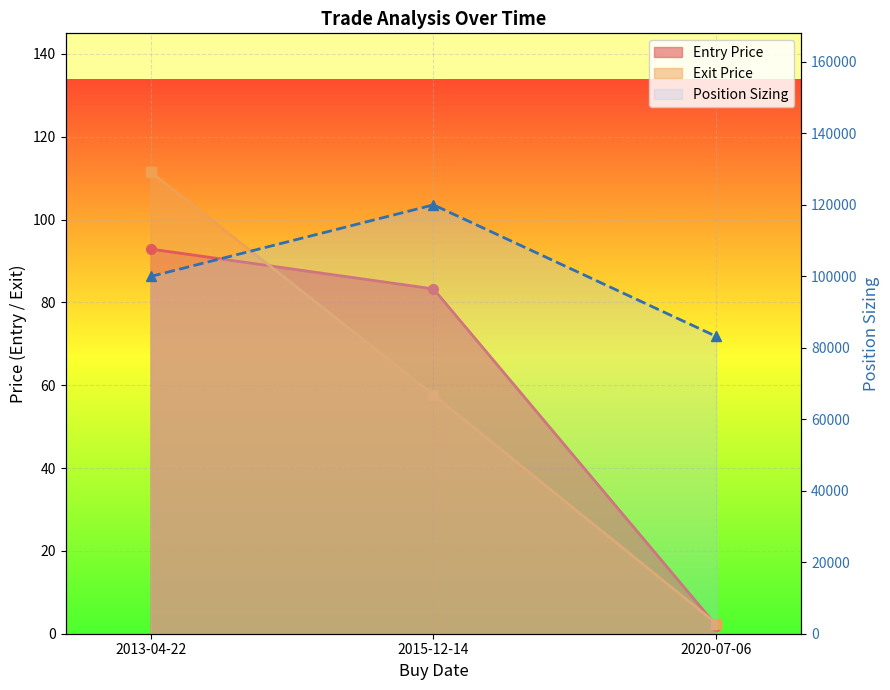

What is the sum of all values?

303047.6